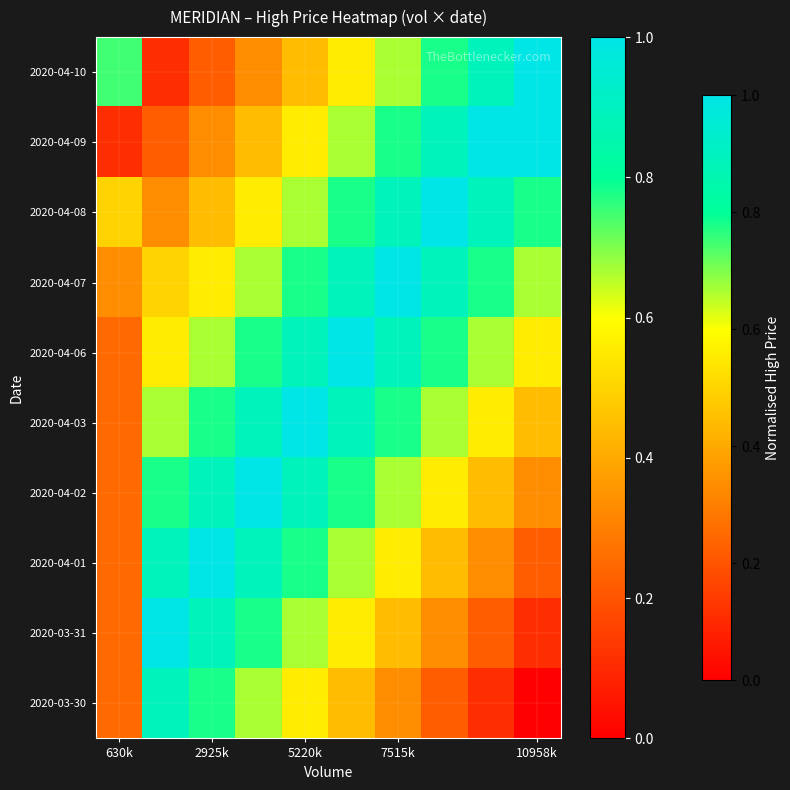

How many data points does each series have?

10